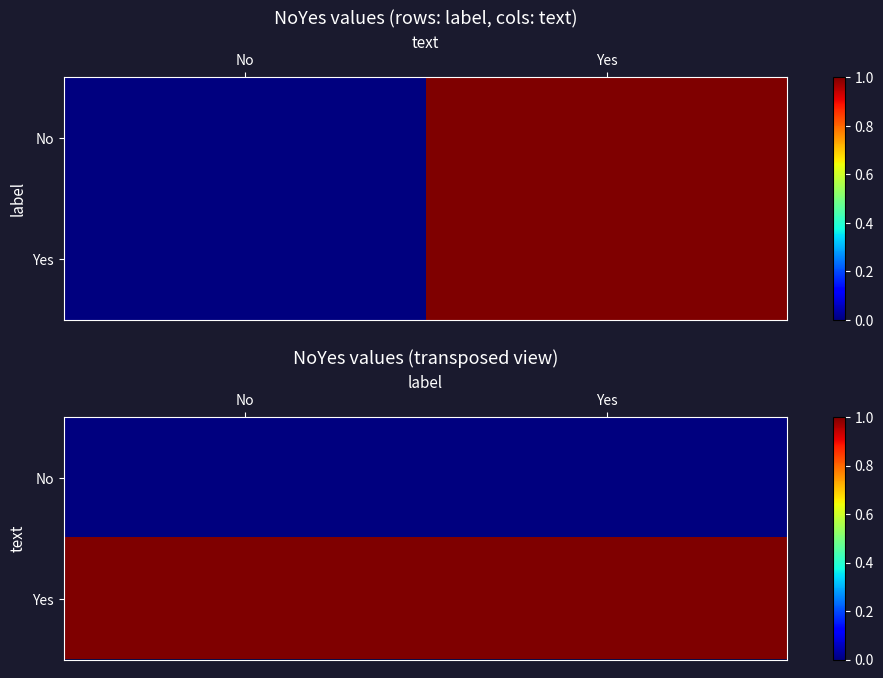

Is it true that No equals 0 at No?

True